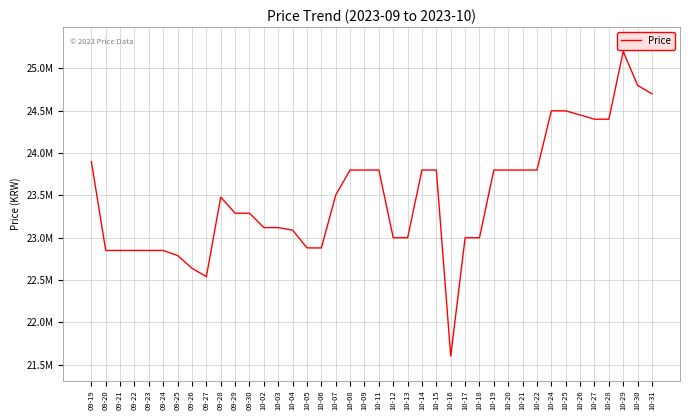

What is the label of the 21st point from the left?

10-11